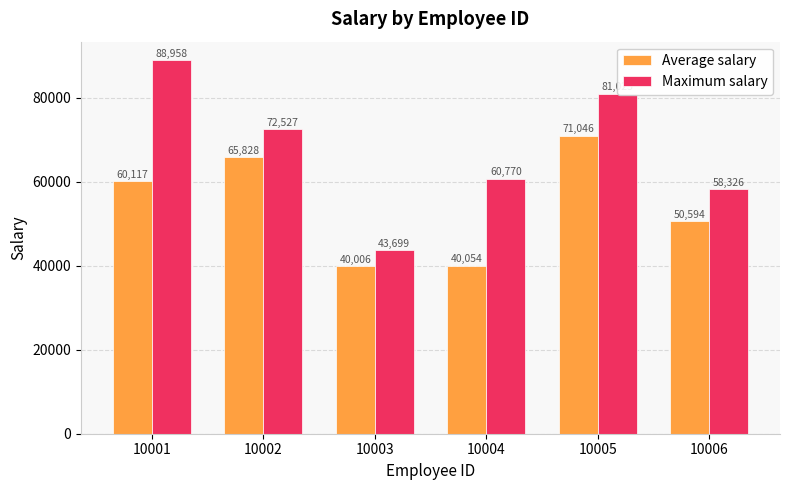

Reading right to left, extract all data points from this chart.

Average salary: 50594	71046	40054	40006	65828	60117
Maximum salary: 58326	81025	60770	43699	72527	88958